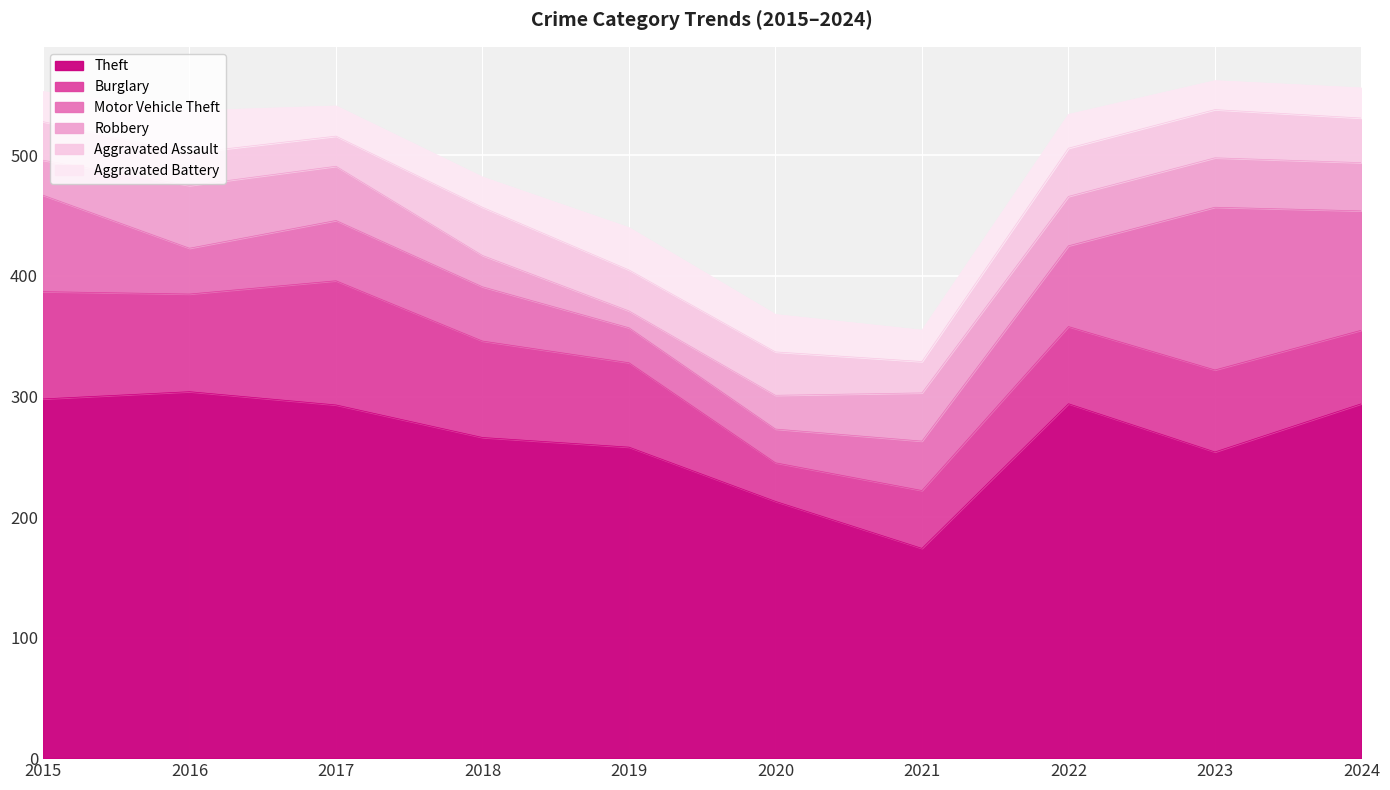

What is the minimum value shown in the chart?

14